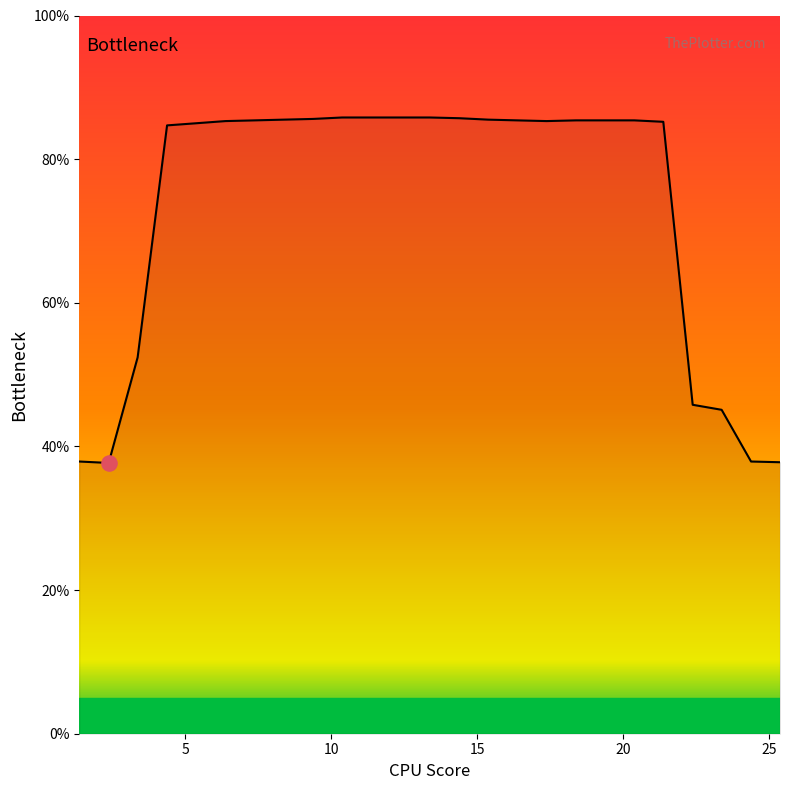

What is the minimum value shown in the chart?

37.7